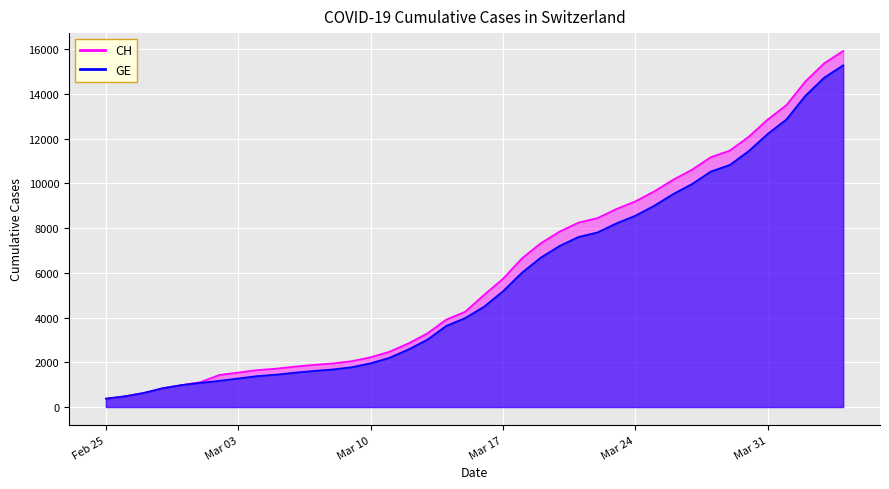

The CH series shows 7847 at 2020-03-20. True or false?

True